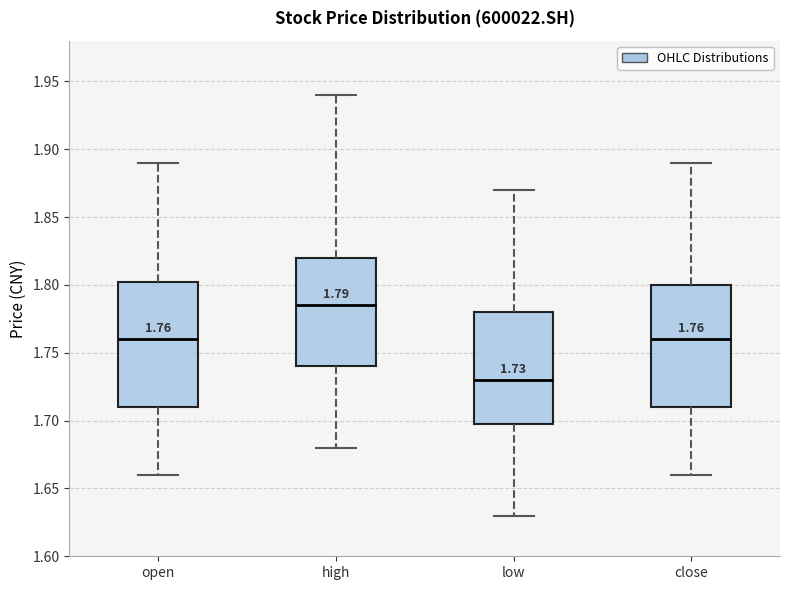

Which box has the highest median line?

high